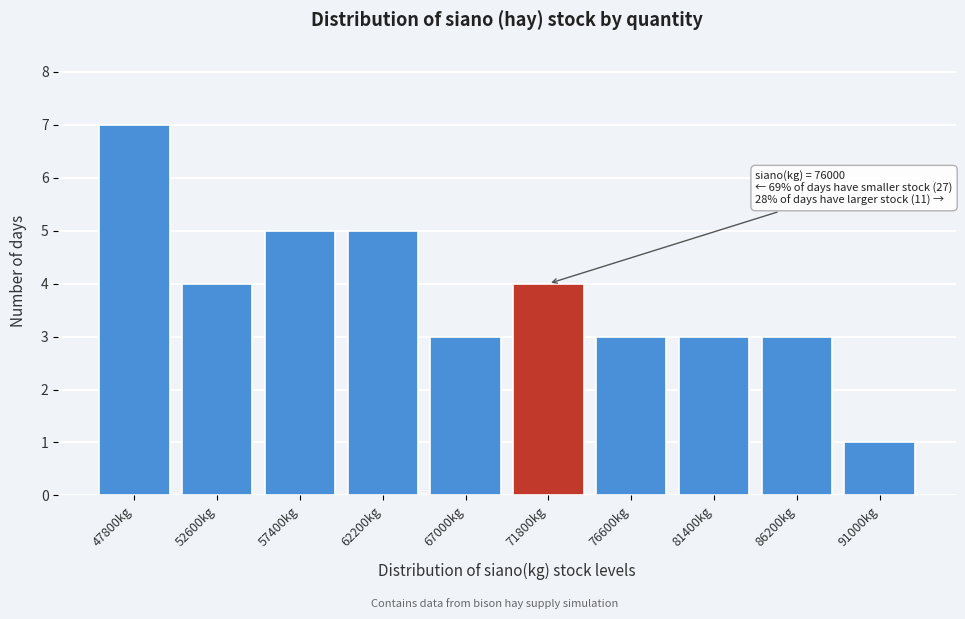

Reading left to right, what are all the values shown in this chart?

7	4	5	5	3	4	3	3	3	1